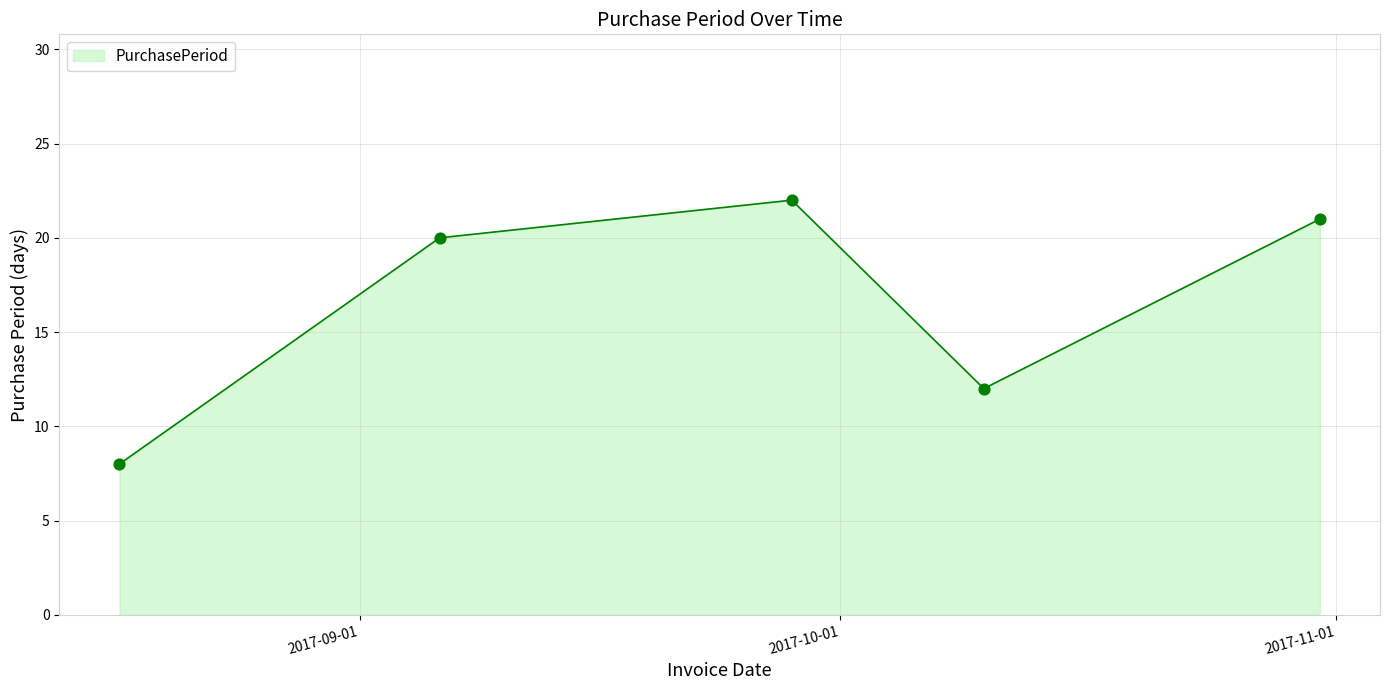

What is the difference between the second highest and minimum values?

13